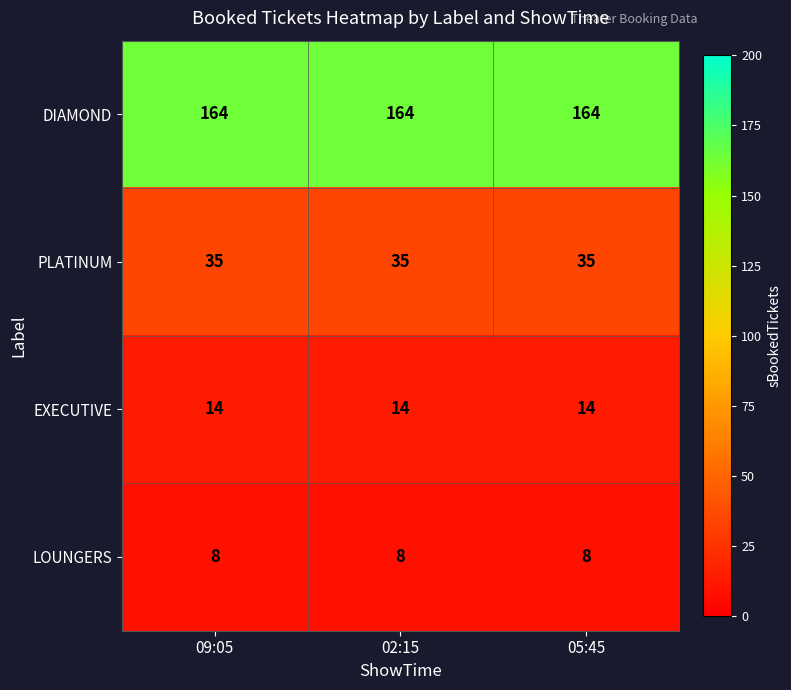

What is the average value of the LOUNGERS series?

8